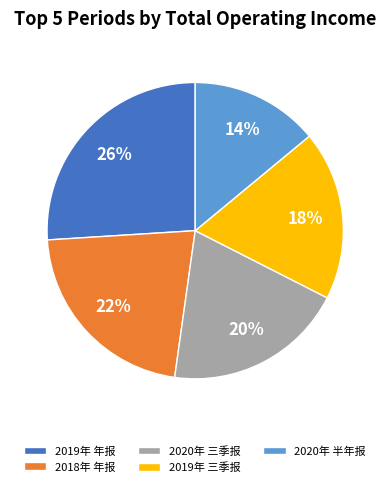

What is the smallest slice in the pie chart?

2020年 半年报